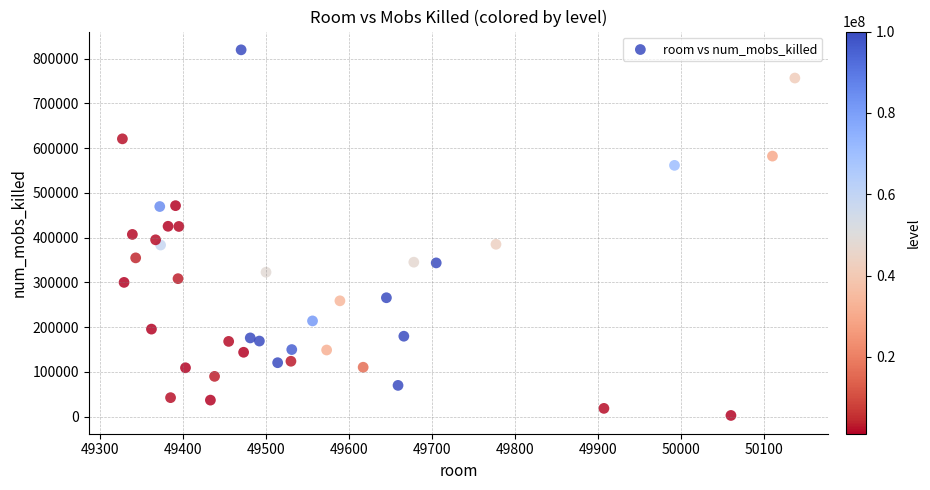

What is the range of Y values (max minus min)?

816733